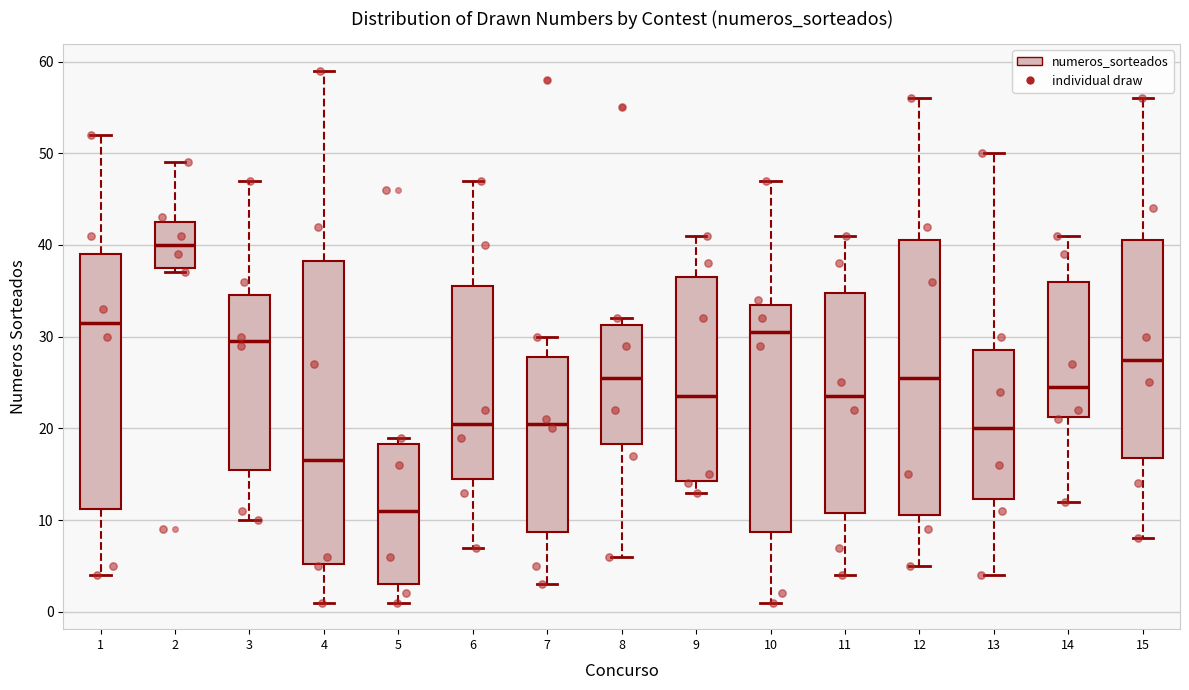

Reading left to right, read every box against the y-axis: the position of its median line, the range the box covers, and the ends of its whiskers. The values are not printed on the chart, so give them approximately, as read against the axis.

1: median 32, box 11 to 39, whiskers 4 to 52
2: median 40, box 38 to 43, whiskers 37 to 49
3: median 30, box 16 to 35, whiskers 10 to 47
4: median 17, box 5 to 38, whiskers 1 to 59
5: median 11, box 3 to 18, whiskers 1 to 19
6: median 21, box 15 to 36, whiskers 7 to 47
7: median 21, box 9 to 28, whiskers 3 to 30
8: median 26, box 18 to 31, whiskers 6 to 32
9: median 24, box 14 to 37, whiskers 13 to 41
10: median 31, box 9 to 34, whiskers 1 to 47
11: median 24, box 11 to 35, whiskers 4 to 41
12: median 26, box 11 to 41, whiskers 5 to 56
13: median 20, box 12 to 29, whiskers 4 to 50
14: median 25, box 21 to 36, whiskers 12 to 41
15: median 28, box 17 to 41, whiskers 8 to 56